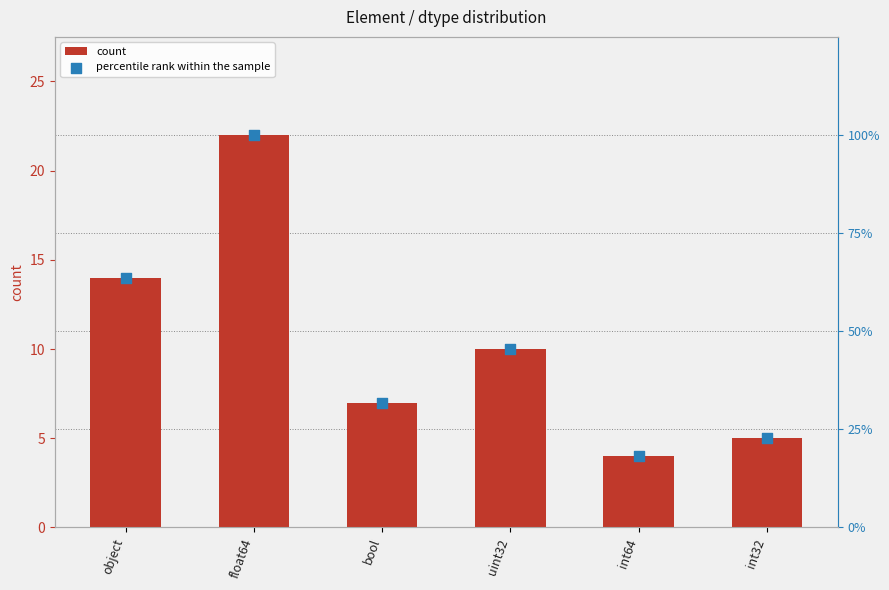

What is the total value across all series at object?

77.6